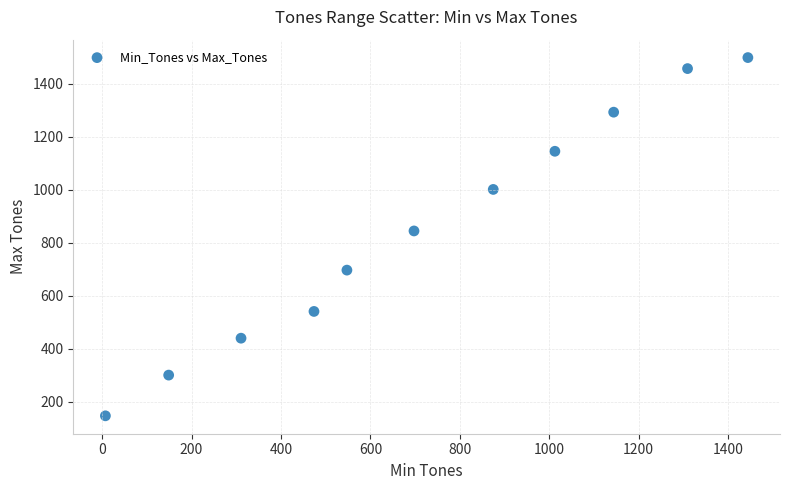

What is the average Y value?

851.7